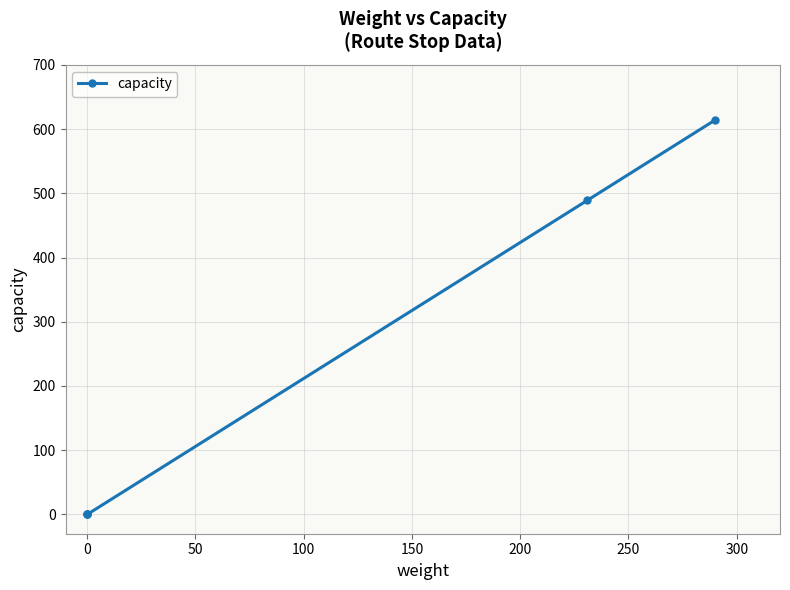

True or false: the data shows 248 at 0.

False